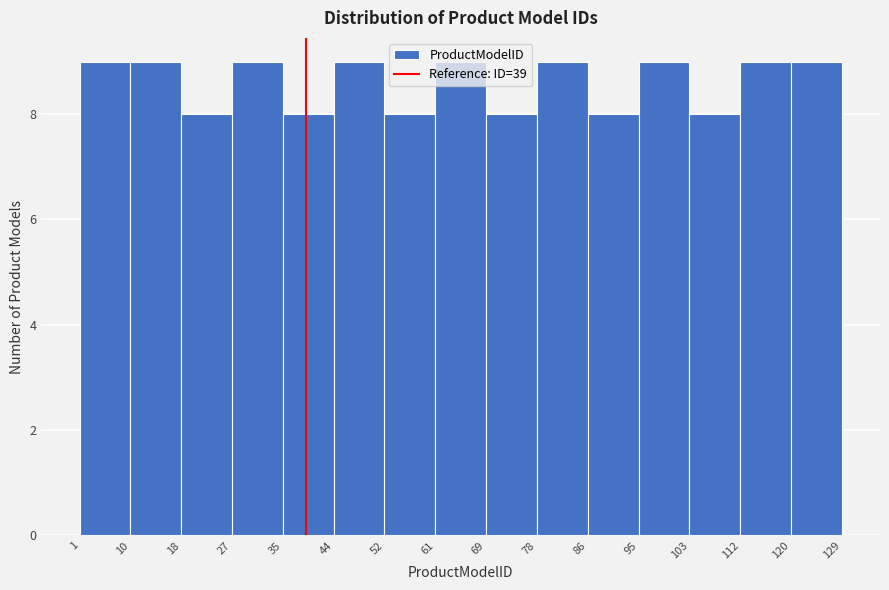

Reading left to right, transcribe this chart: for each bar, give the range it covers on the x-axis and its height. The values are not printed on the chart, so give them approximately, as read against the axis.

1 to 10: 9
10 to 18: 9
18 to 27: 8
27 to 35: 9
35 to 44: 8
44 to 52: 9
52 to 61: 8
61 to 69: 9
69 to 78: 8
78 to 86: 9
86 to 95: 8
95 to 103: 9
103 to 112: 8
112 to 120: 9
120 to 129: 9